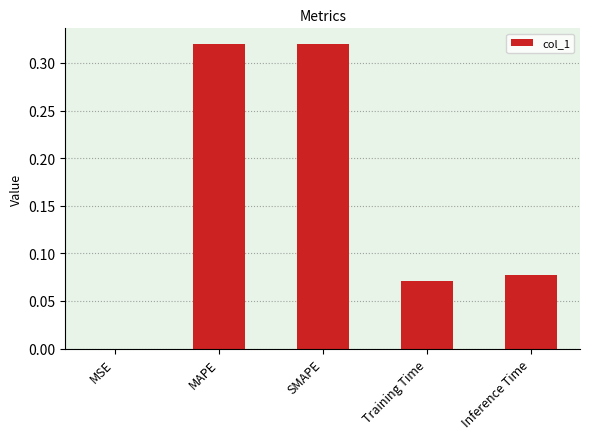

What is the sum of the values at MAPE and Inference Time?

0.4